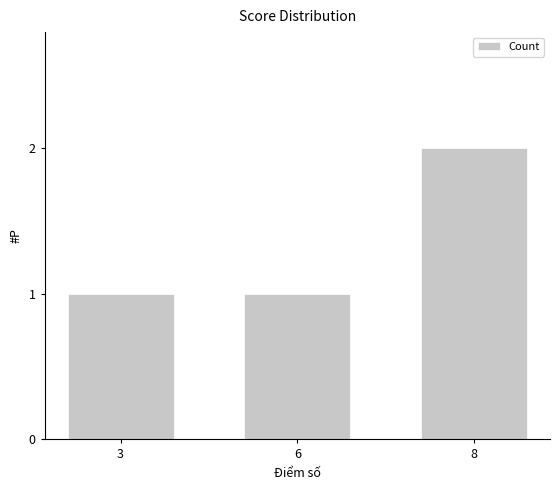

How many bars are there in total?

3